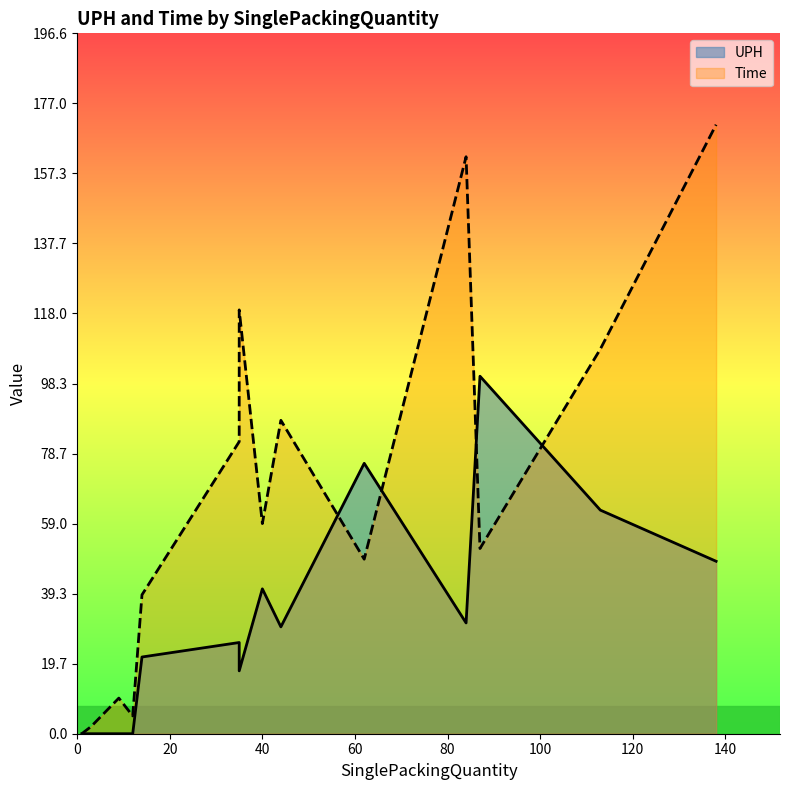

True or false: Time has a value of 42.4 at 138.

False